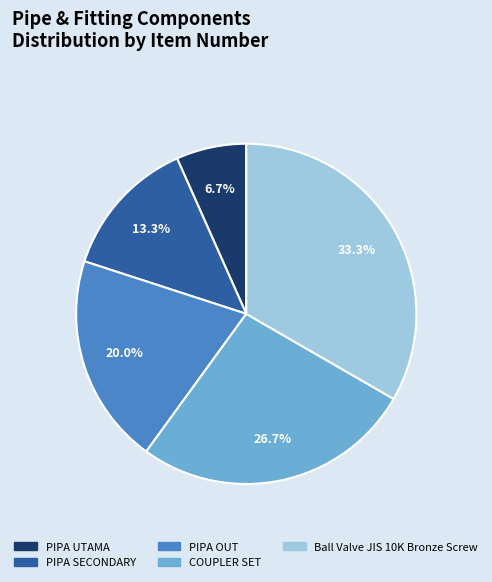

To the nearest percent, what portion does COUPLER SET represent?

27%